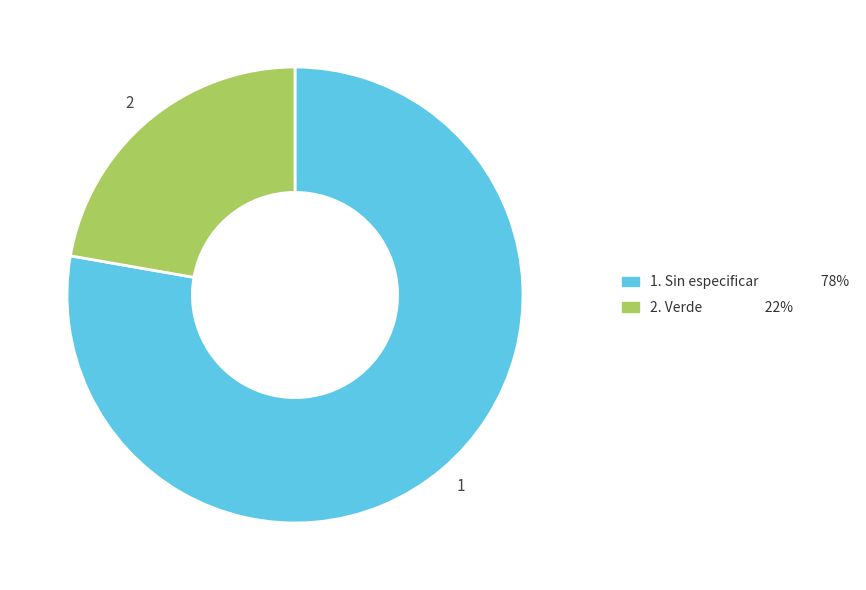

Is the sum of 1 and 2 greater than half?

Yes